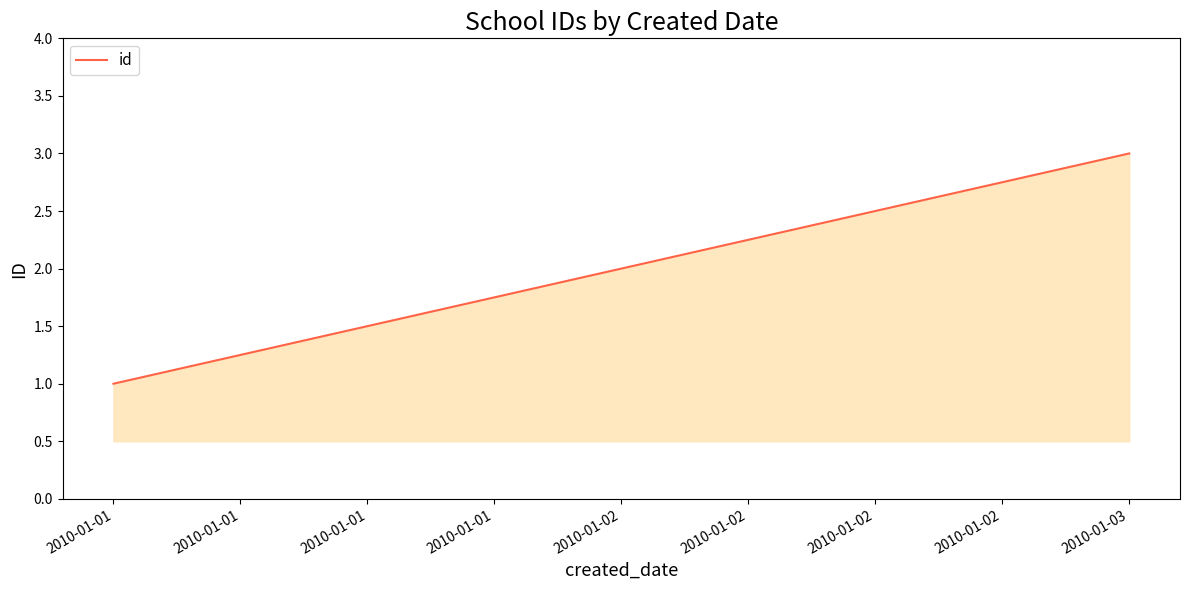

What is the change in value from 2010-01-01 to 2010-01-03?

+2